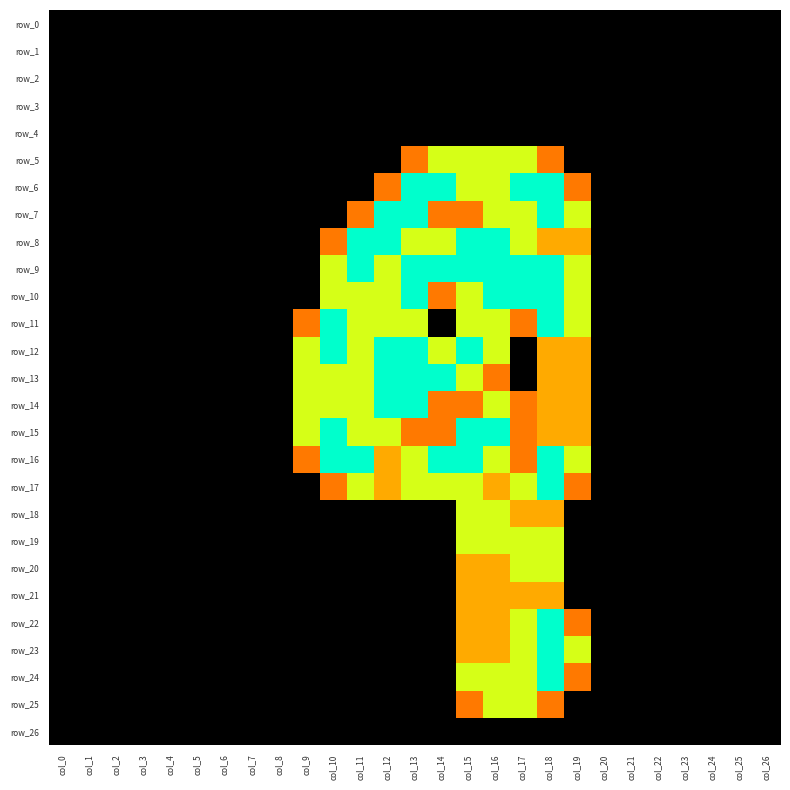

Is it true that row_10 equals 1.5 at col_11?

True